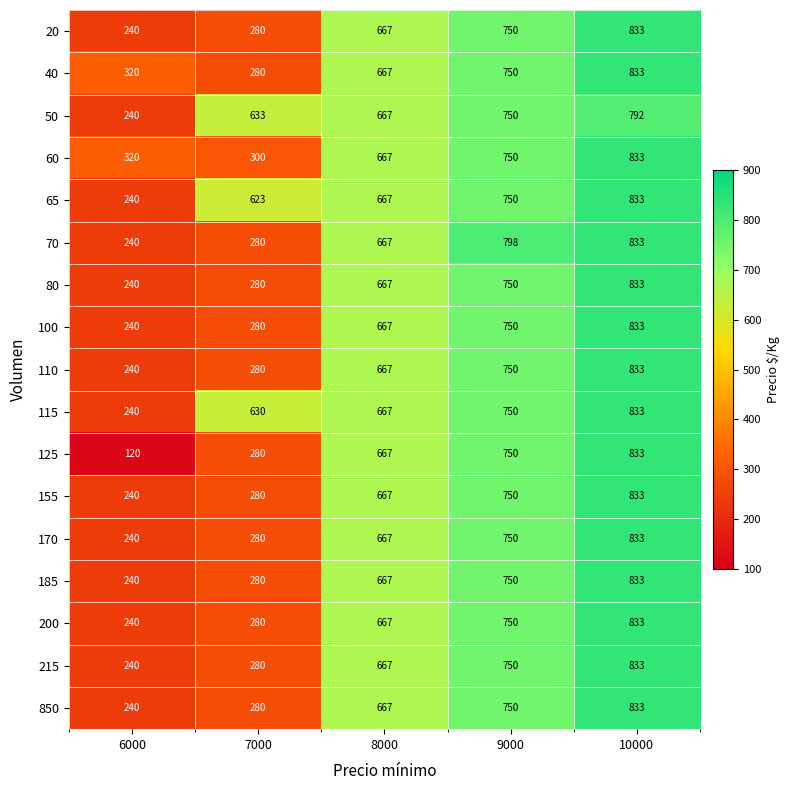

List the labels in order of 70 value, smallest first.

6000, 7000, 8000, 9000, 10000